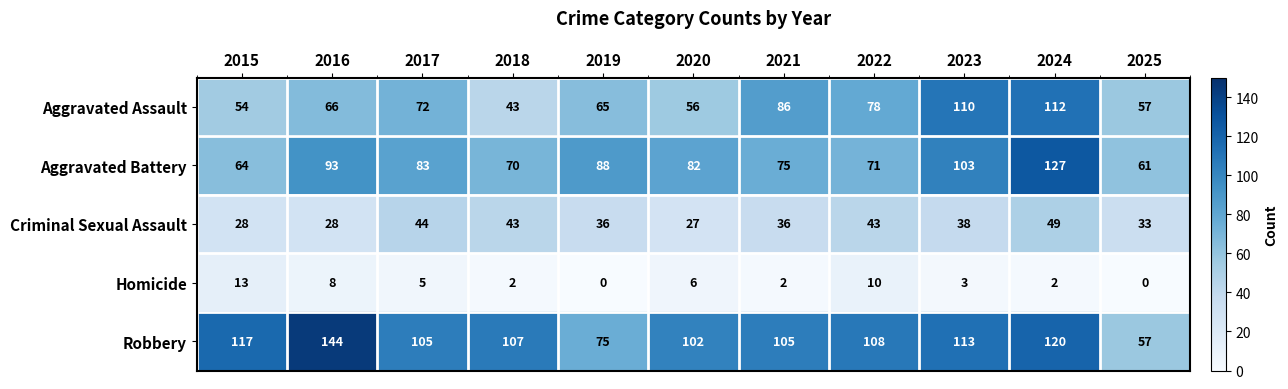

What is the difference between the second highest and minimum values in the Homicide series?

10